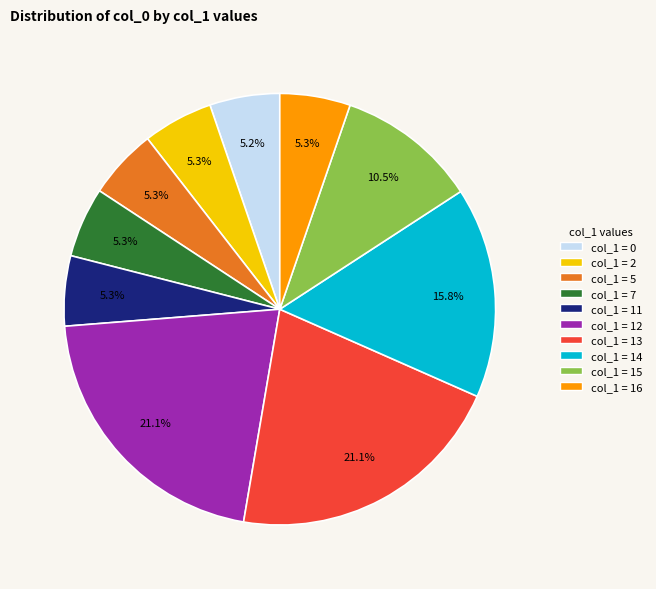

Do col_1 = 14 and col_1 = 5 together represent more than half of the pie?

No